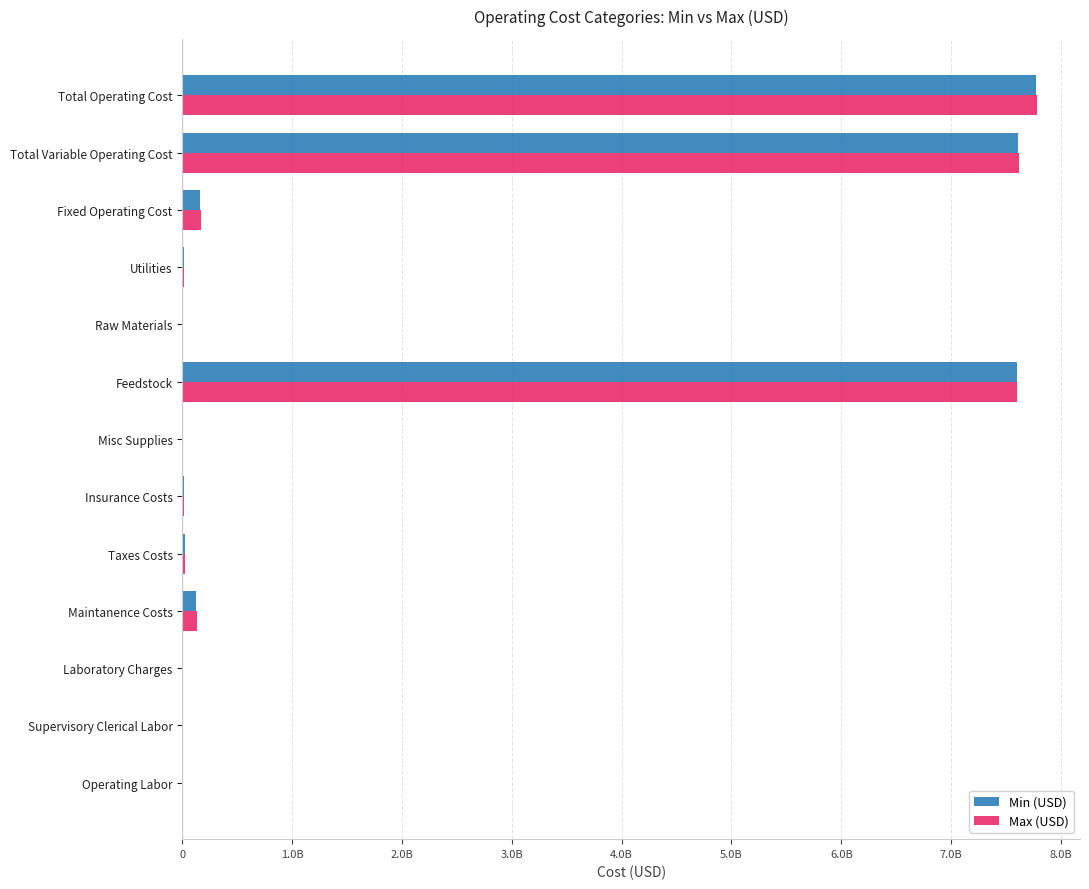

At which category is the sum across all series the highest?

Total Operating Cost